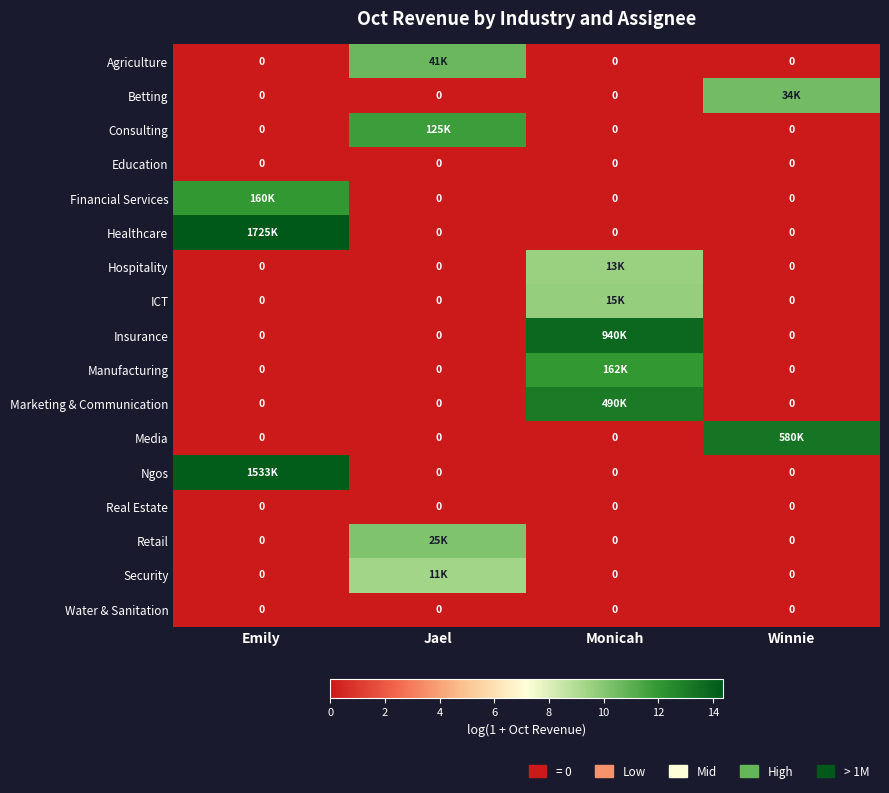

What is the total value across all series at Emily?

40.6